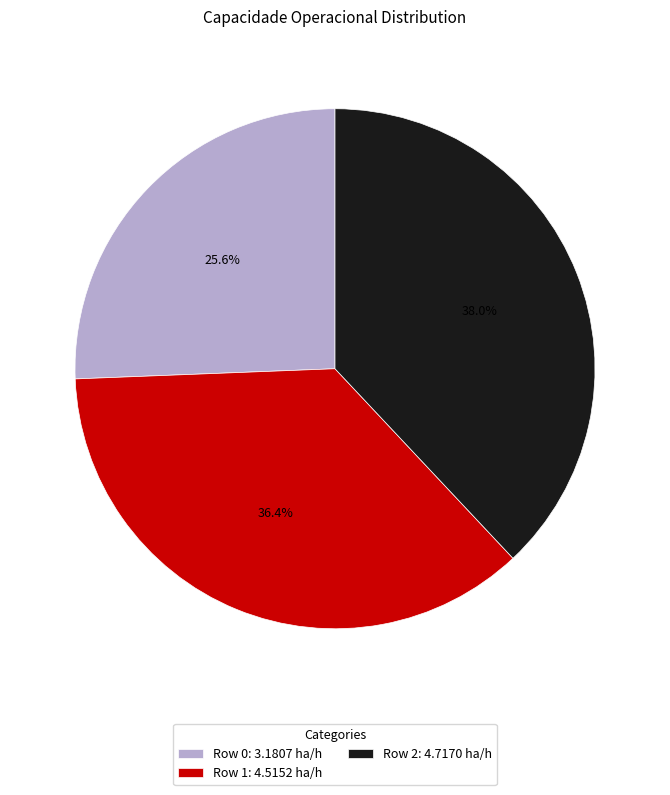

Rank the categories by value from highest to lowest.

Row 2: 4.7170 ha/h, Row 1: 4.5152 ha/h, Row 0: 3.1807 ha/h